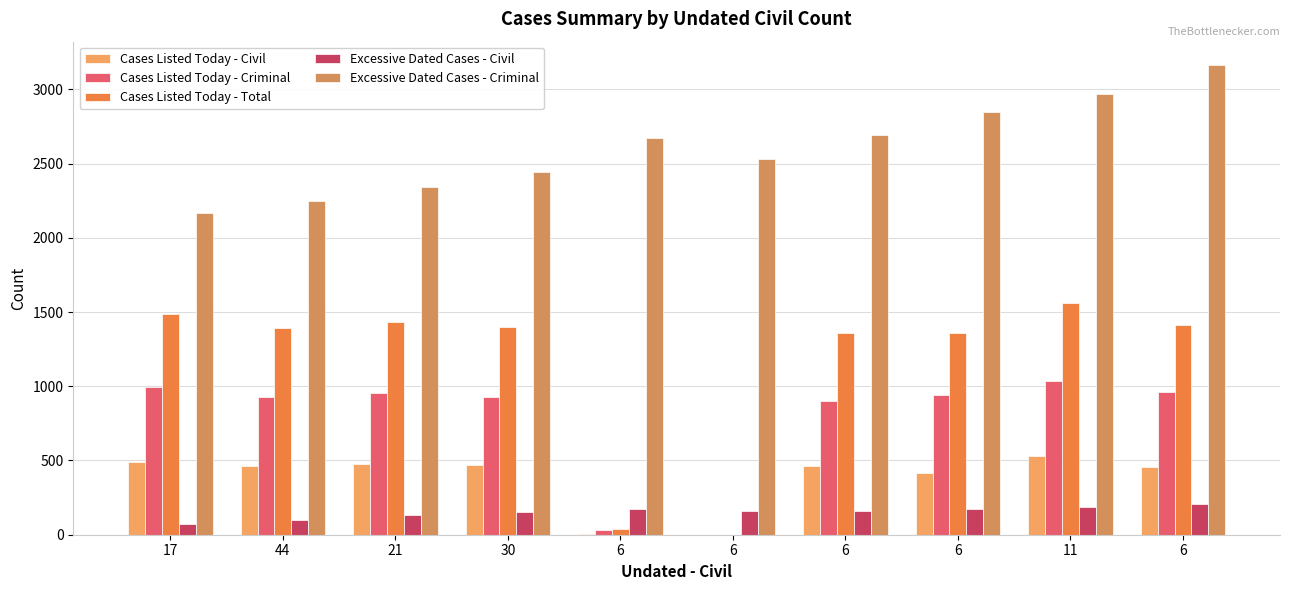

How many series are shown in this chart?

5